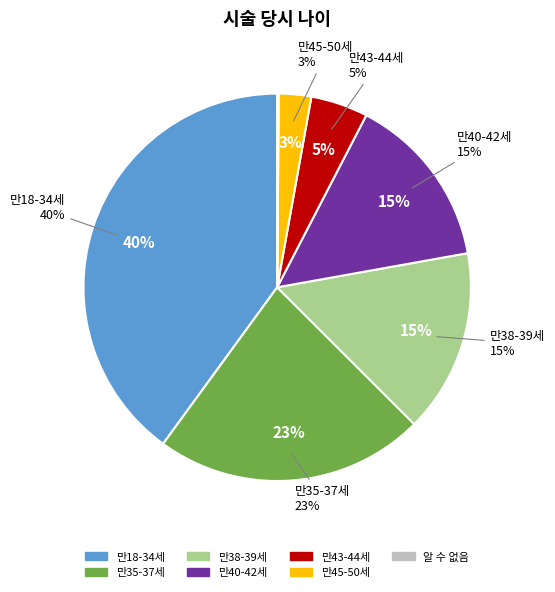

Rank the categories by value from lowest to highest.

알 수 없음, 만45-50세, 만43-44세, 만40-42세, 만38-39세, 만35-37세, 만18-34세